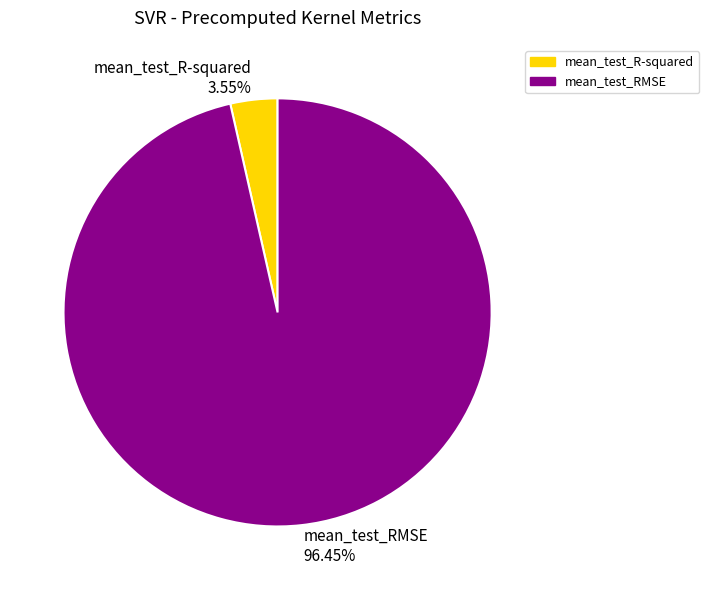

Count the number of slices in the pie.

2